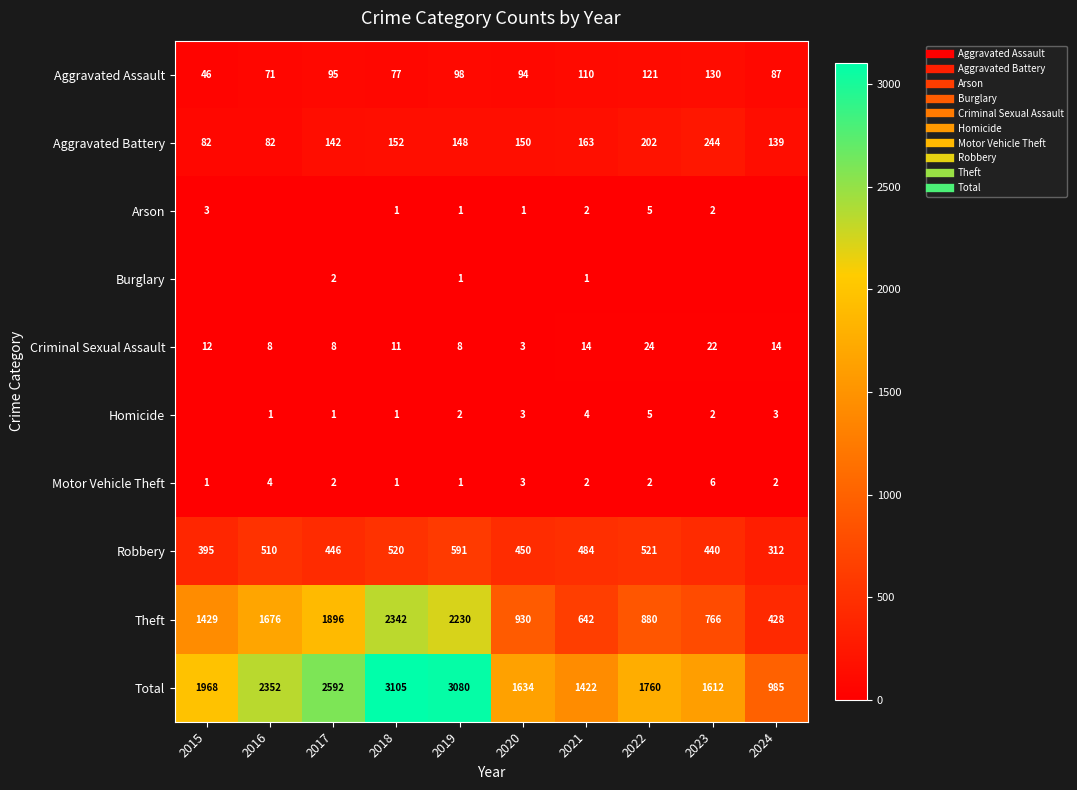

What is the average value of the Theft series?

1322